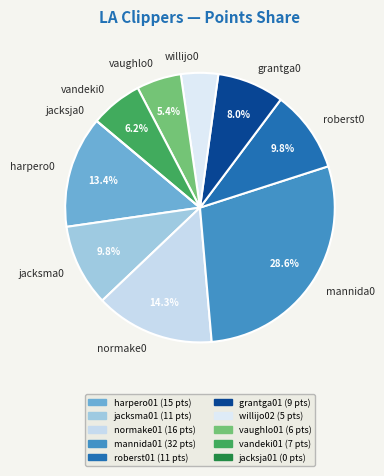

Is there a majority slice in this chart?

No